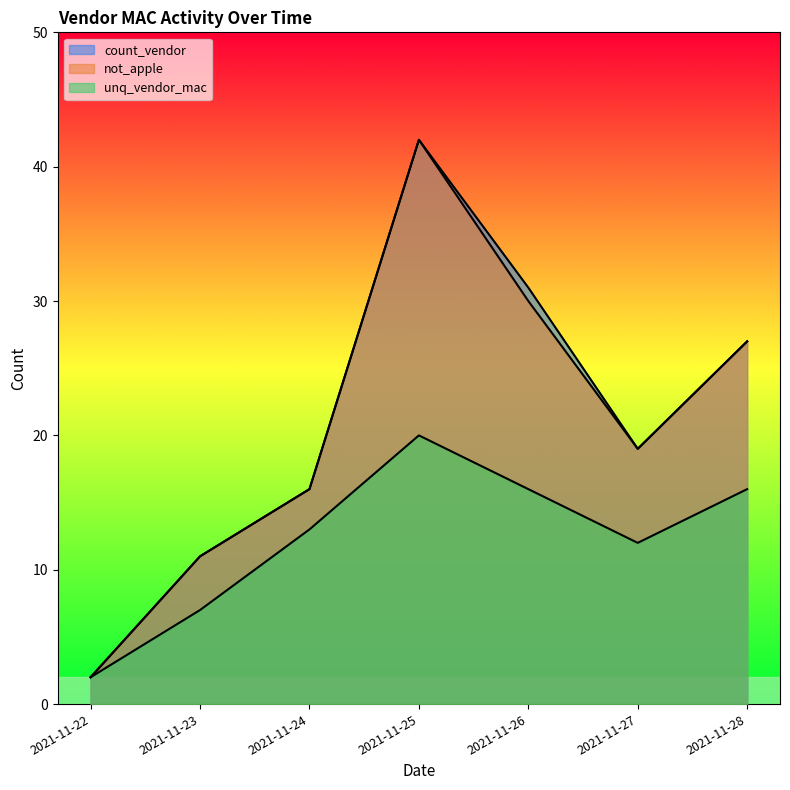

How many categories are shown in the chart?

7